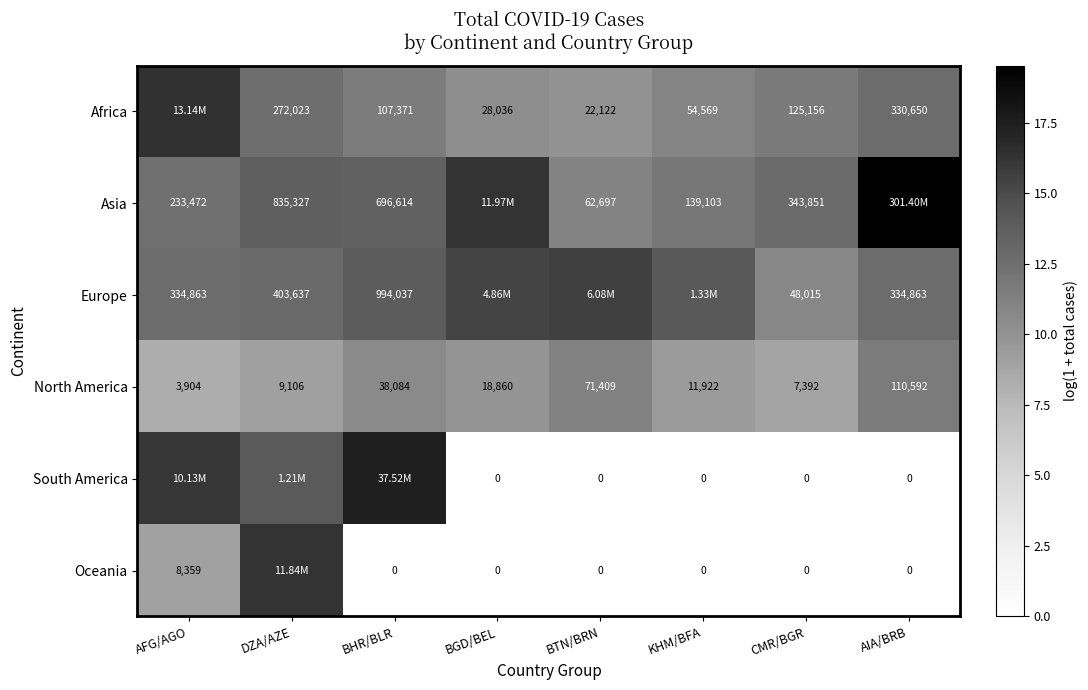

The value of North America at DZA/AZE is 5.3. True or false?

False